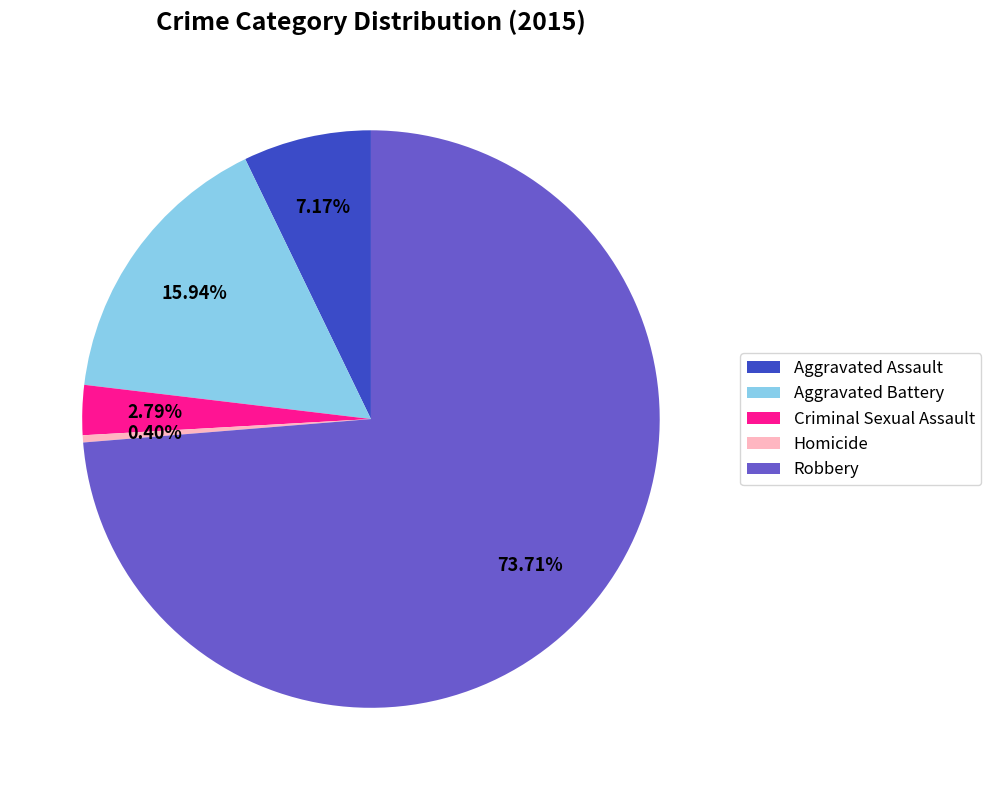

To the nearest percent, what is the difference between the Homicide and Aggravated Assault slice percentages?

7%